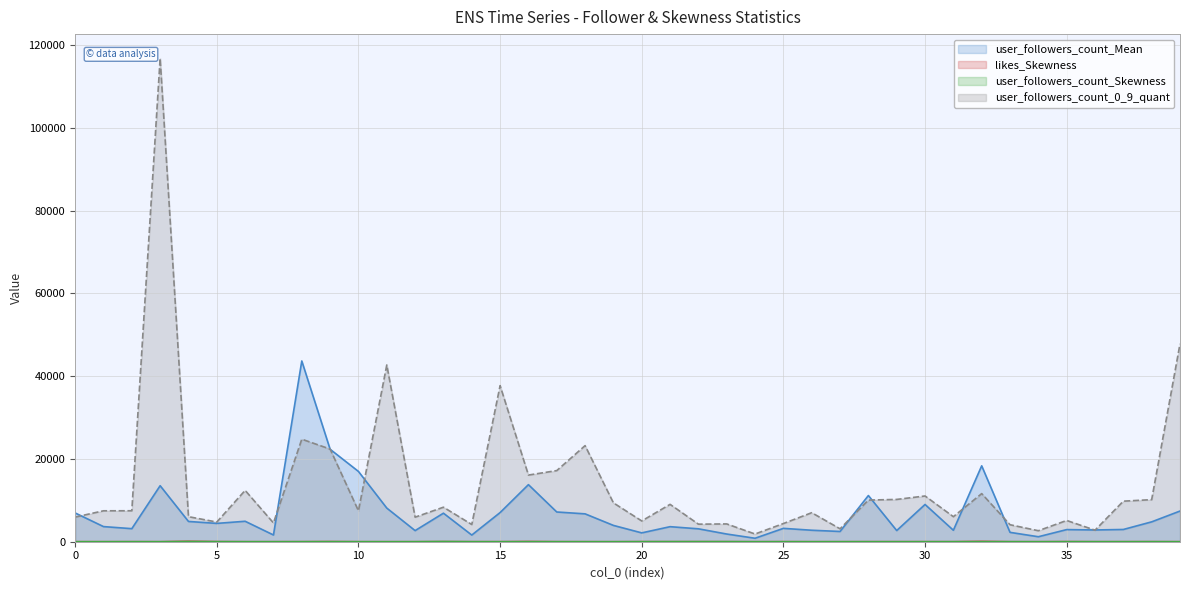

What is the value of the user_followers_count_0_9_quant point at the 28th from the left?

3124.0